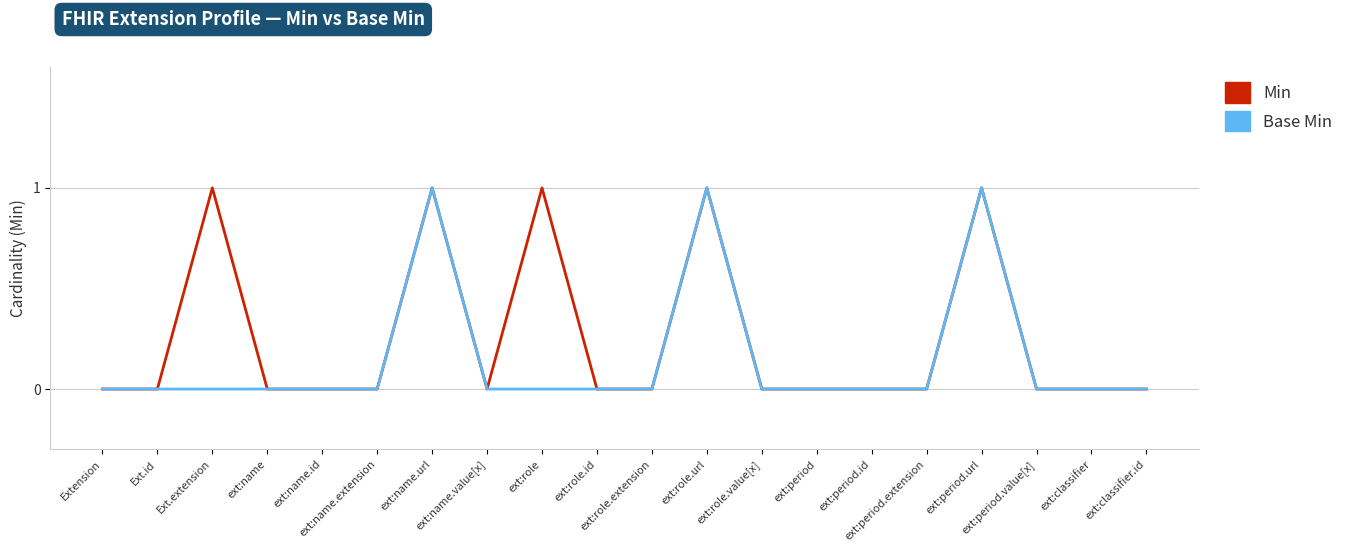

Which series has the largest total across all categories?

Min